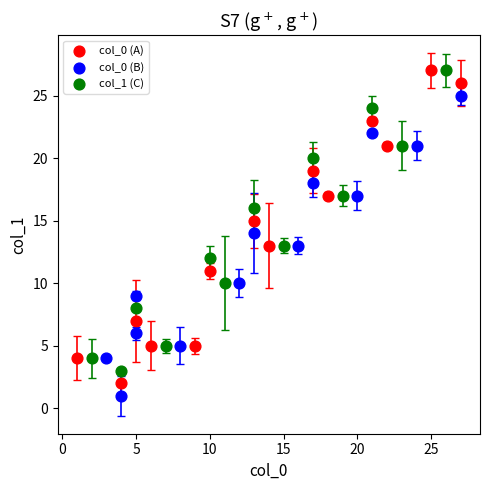

Which series reaches the minimum Y coordinate?

col_0 (B)